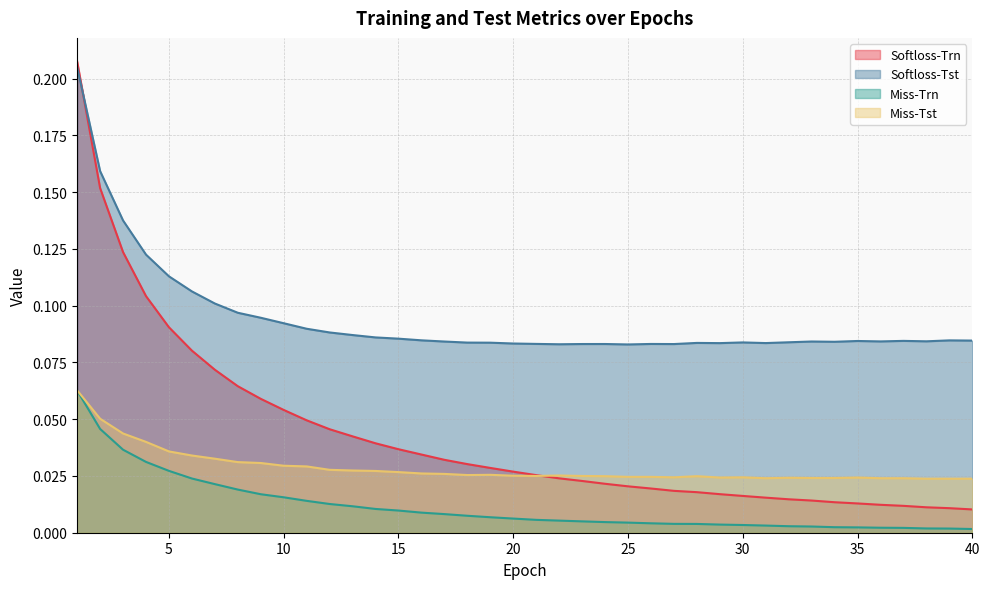

What is the maximum value shown in the chart?

0.2